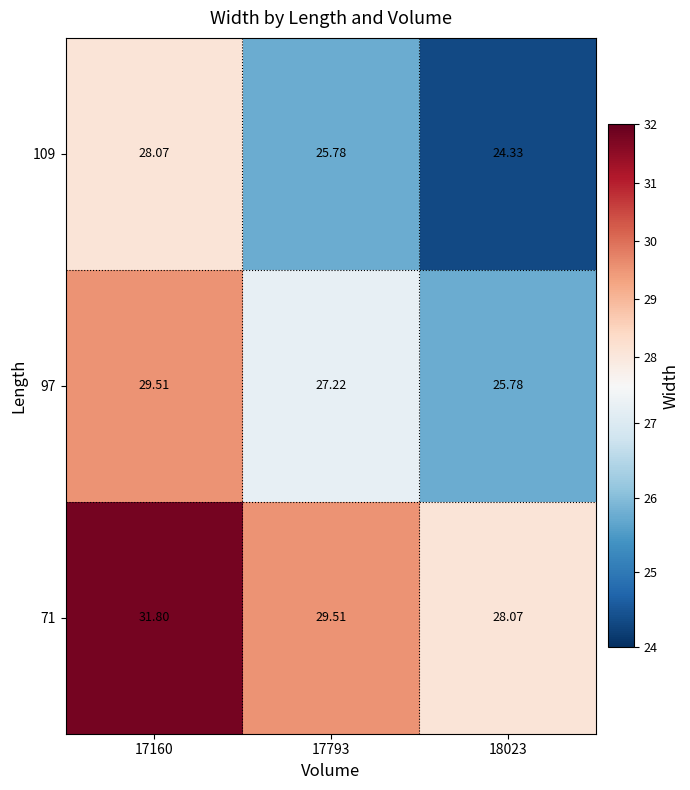

What is the smallest value displayed?

24.3